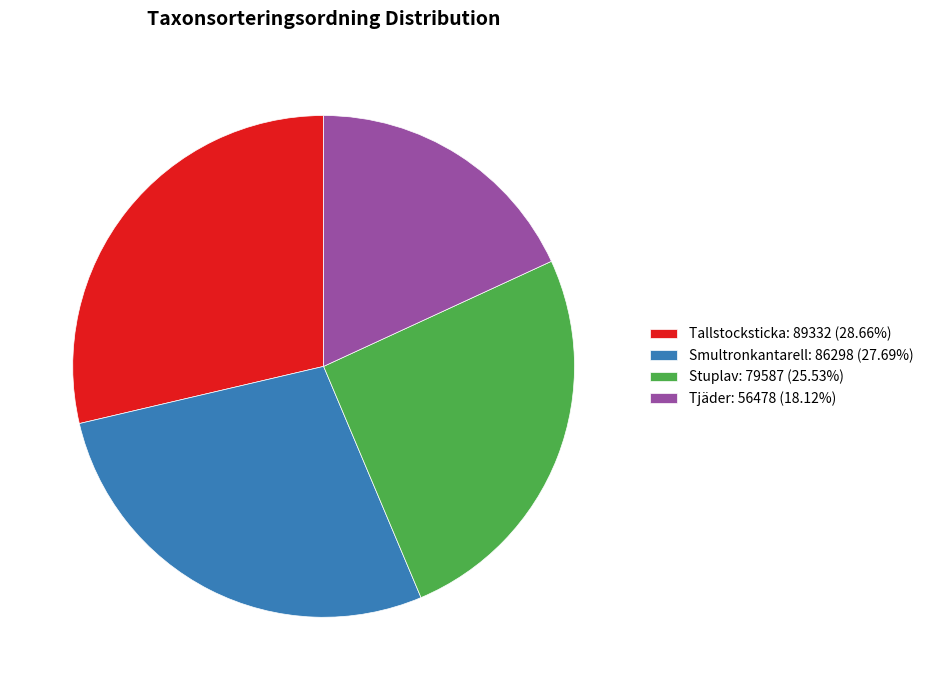

How many segments does this pie chart have?

4